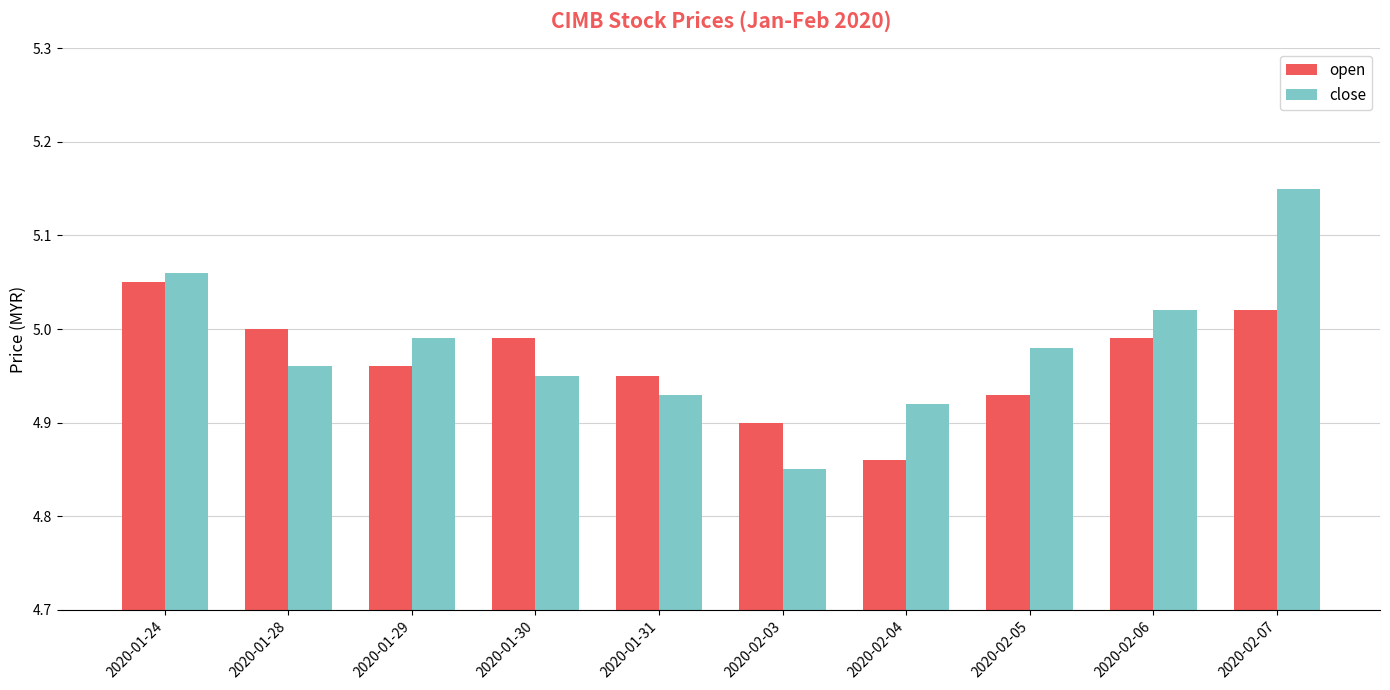

Which series changed the most between 2020-01-30 and 2020-02-06?

close